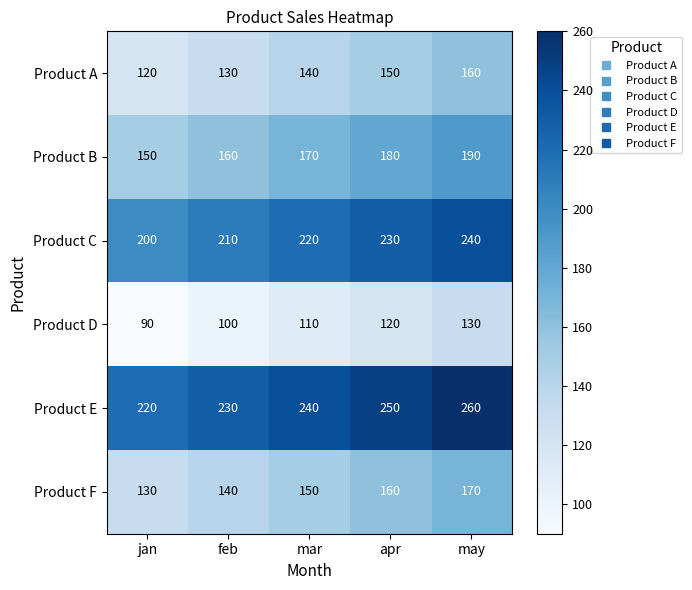

How many data points does each series have?

5